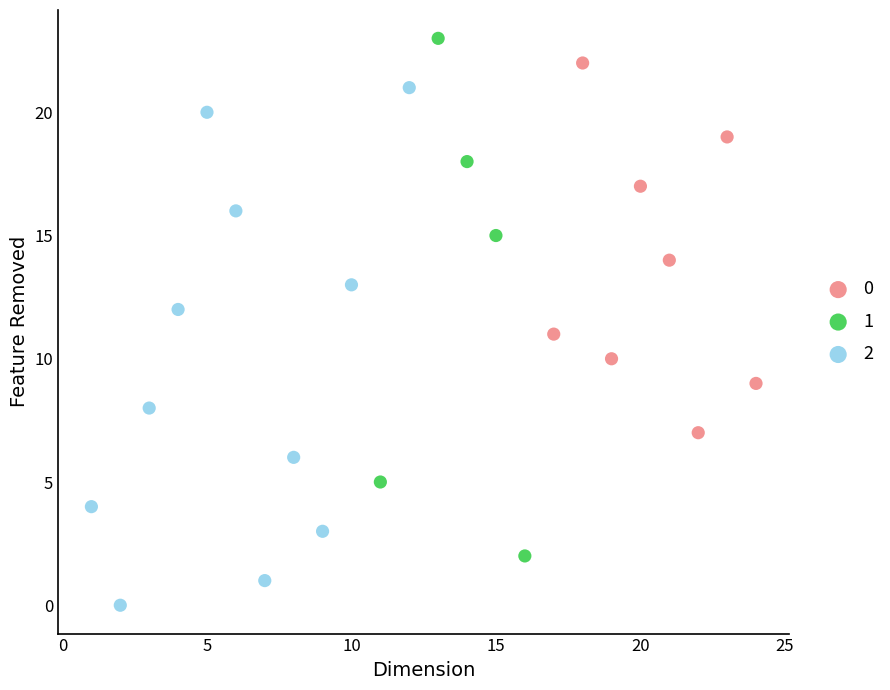

Which series contains the lowest Y value?

2